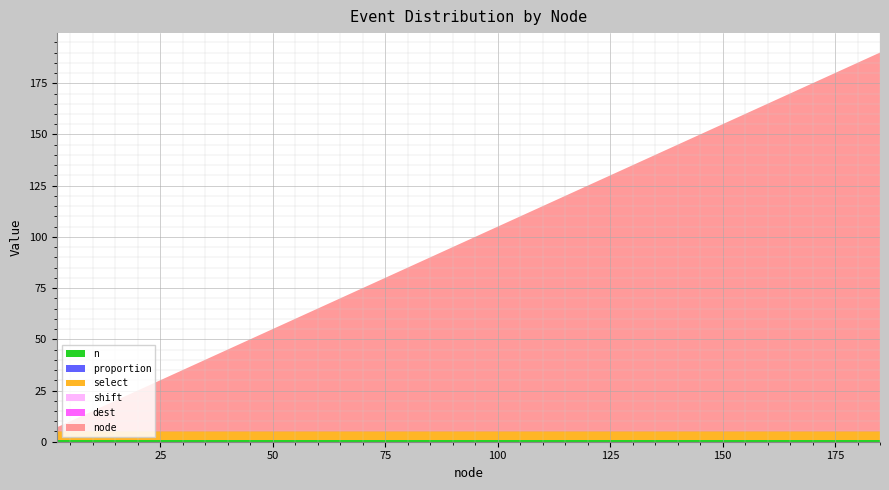

Reading left to right, extract all data points from this chart.

n: 1	1	1	1	1	1	1	1	1	1	1	1	1	1	1
proportion: 0	0	0	0	0	0	0	0	0	0	0	0	0	0	0
select: 4	4	4	4	4	4	4	4	4	4	4	4	4	4	4
shift: 0	0	0	0	0	0	0	0	0	0	0	0	0	0	0
dest: 0	0	0	0	0	0	0	0	0	0	0	0	0	0	0
node: 2	10	23	27	48	51	56	73	79	93	99	107	165	172	185